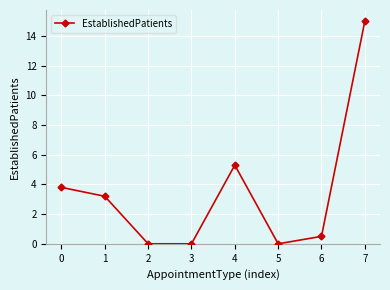

The chart shows a value of 1.9 at 1. True or false?

False